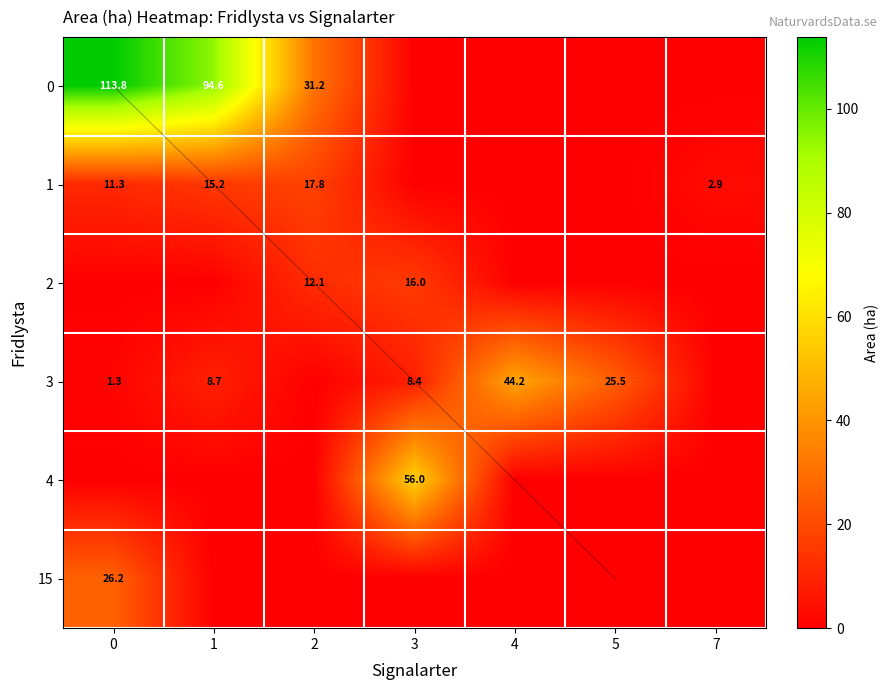

What is the difference between the 3 values at 1 and 5?

16.8